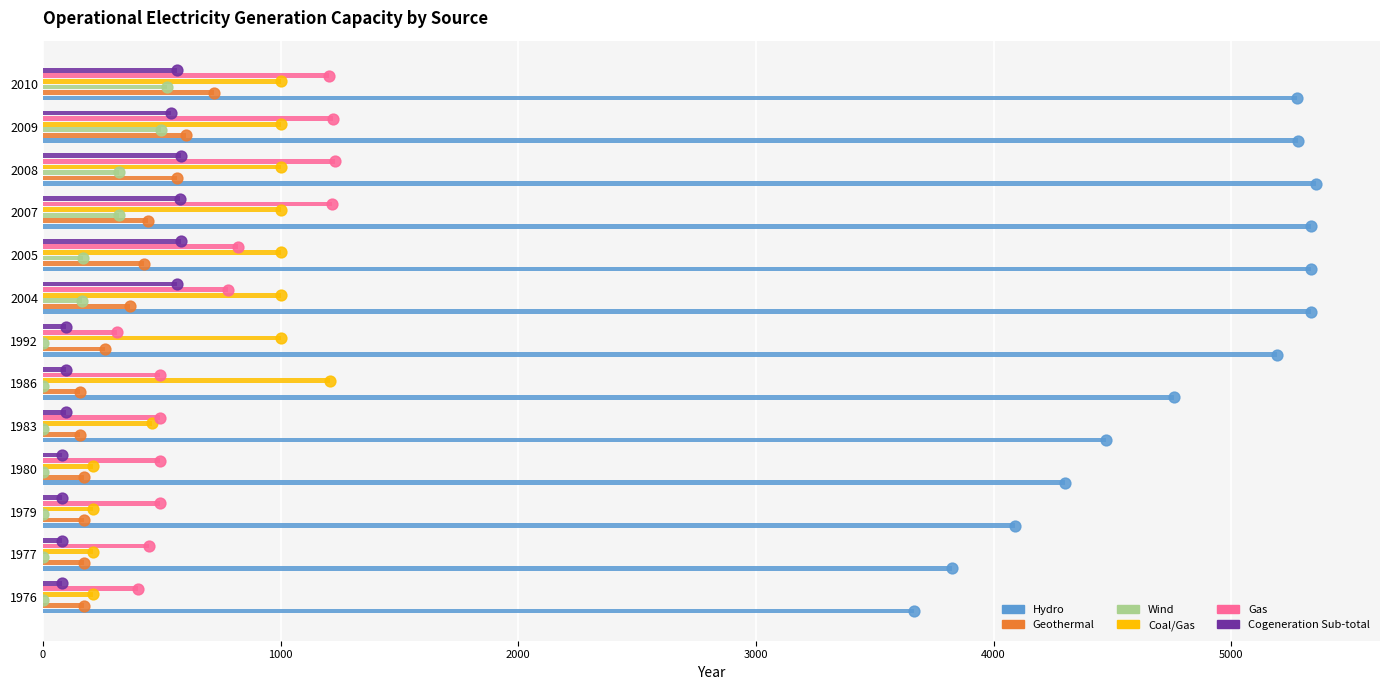

Between 1980 and 1992, which series saw the biggest shift?

Hydro